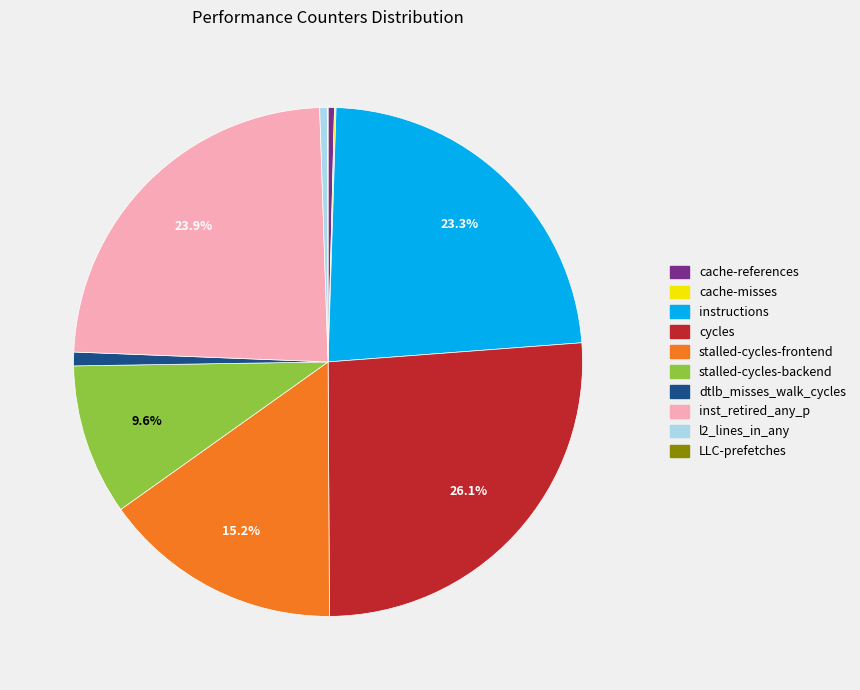

What is the largest slice in the pie chart?

cycles